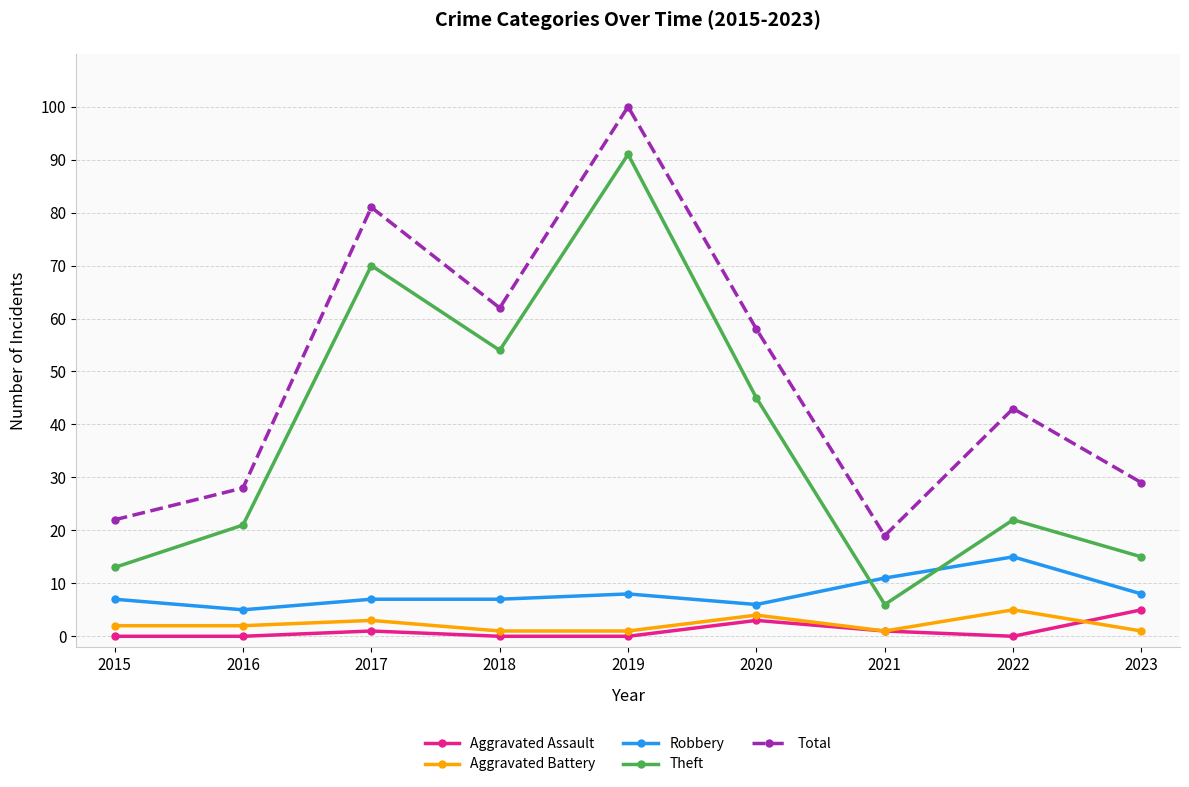

What is the spread (max minus min) of values at 2018?

62